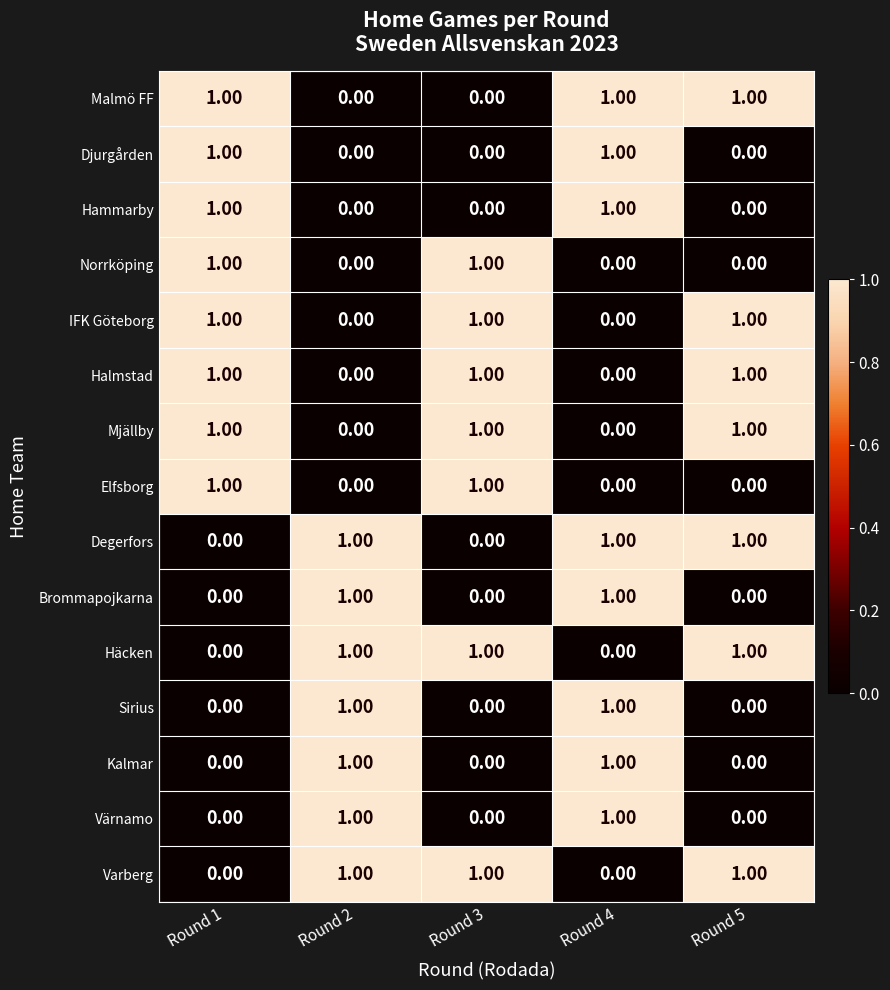

At how many categories does at least one series exceed 0?

5